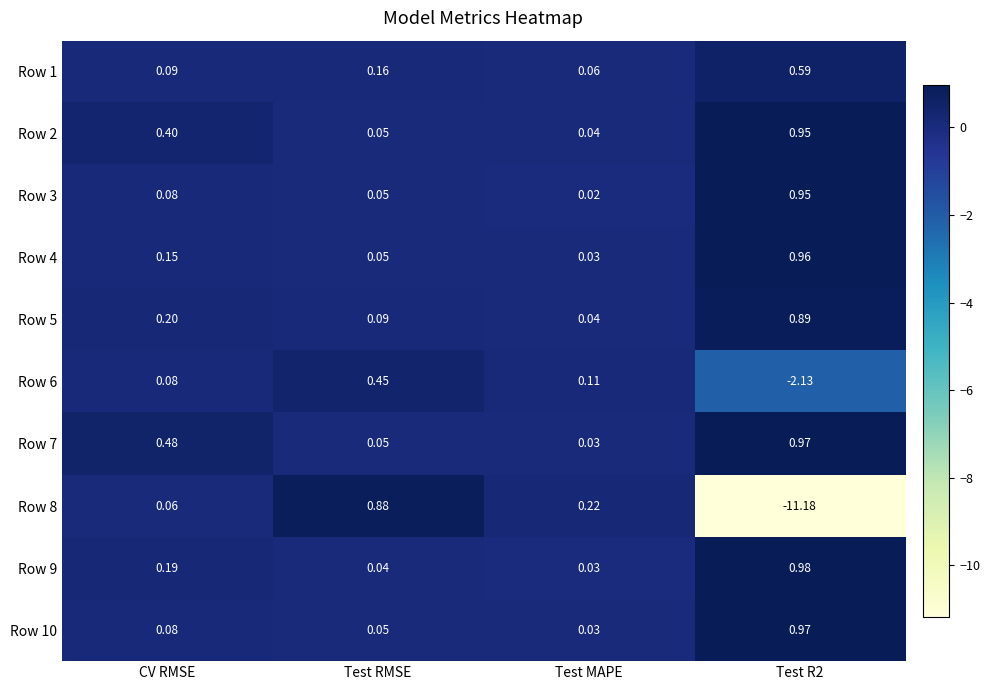

Is the value of Row 4 at Test RMSE greater than the value of Row 9 at Test RMSE?

Yes